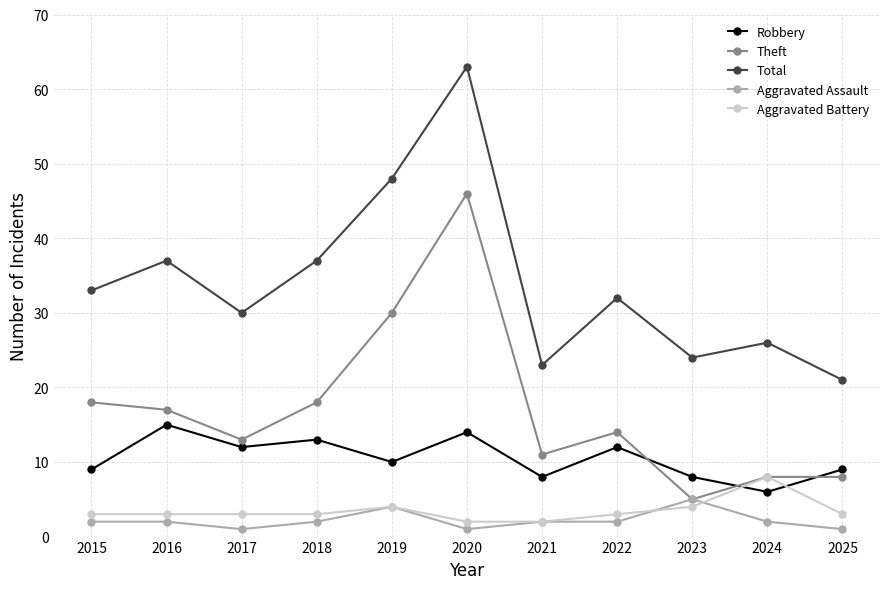

Reading left to right, what are all the values shown in this chart?

Robbery: 2015=9	2016=15	2017=12	2018=13	2019=10	2020=14	2021=8	2022=12	2023=8	2024=6	2025=9
Theft: 2015=18	2016=17	2017=13	2018=18	2019=30	2020=46	2021=11	2022=14	2023=5	2024=8	2025=8
Total: 2015=33	2016=37	2017=30	2018=37	2019=48	2020=63	2021=23	2022=32	2023=24	2024=26	2025=21
Aggravated Assault: 2015=2	2016=2	2017=1	2018=2	2019=4	2020=1	2021=2	2022=2	2023=5	2024=2	2025=1
Aggravated Battery: 2015=3	2016=3	2017=3	2018=3	2019=4	2020=2	2021=2	2022=3	2023=4	2024=8	2025=3